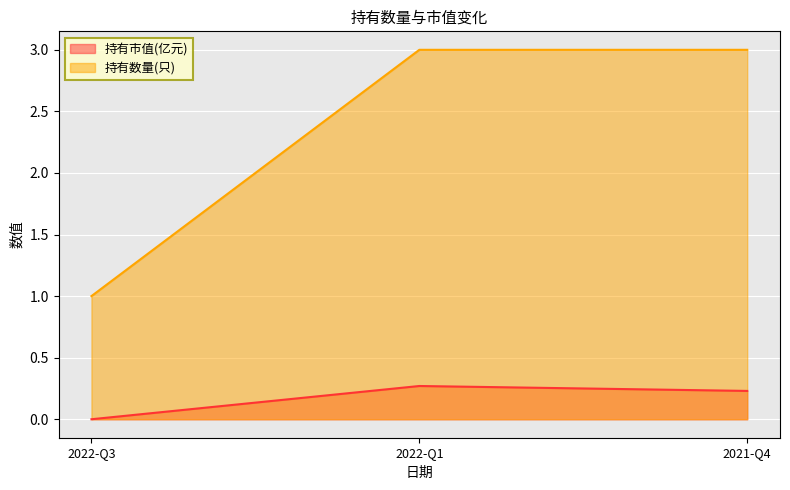

Count the 持有市值(亿元) values in the range 0 to 1.

3